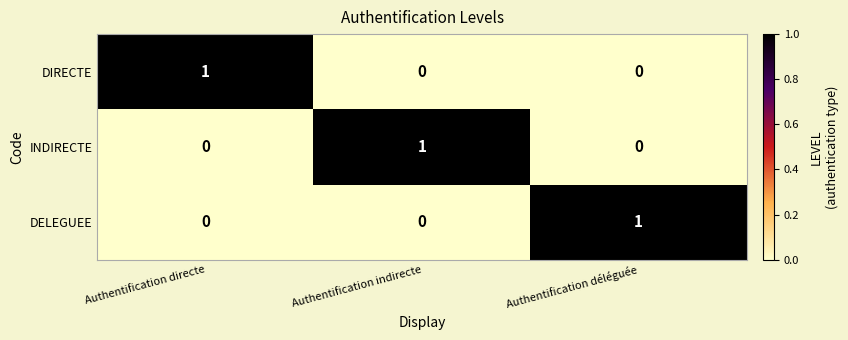

True or false: DIRECTE has a value of 0 at Authentification indirecte.

True